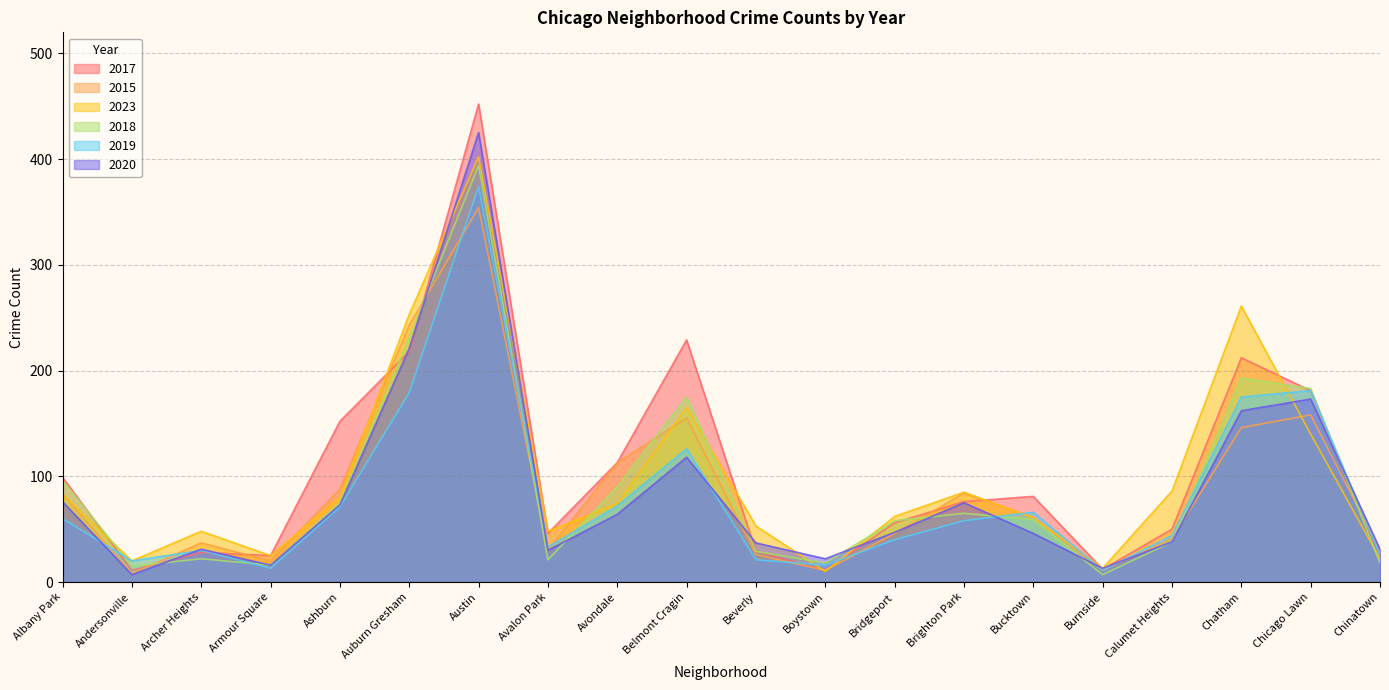

Reading left to right, what are all the values shown in this chart?

2017: 99	11	28	25	152	218	452	46	113	229	29	11	56	76	81	12	50	212	181	20
2015: 83	8	37	20	88	243	354	30	113	155	26	11	46	84	61	11	41	146	158	30
2023: 83	20	48	25	80	253	402	48	74	165	53	10	62	85	61	13	86	261	140	22
2018: 96	15	22	16	75	231	394	21	90	175	29	18	58	65	59	7	38	193	183	18
2019: 60	20	30	13	71	179	374	33	72	126	21	16	40	58	66	11	44	175	181	26
2020: 76	7	31	16	73	221	425	30	64	118	37	22	47	75	46	13	38	162	173	31